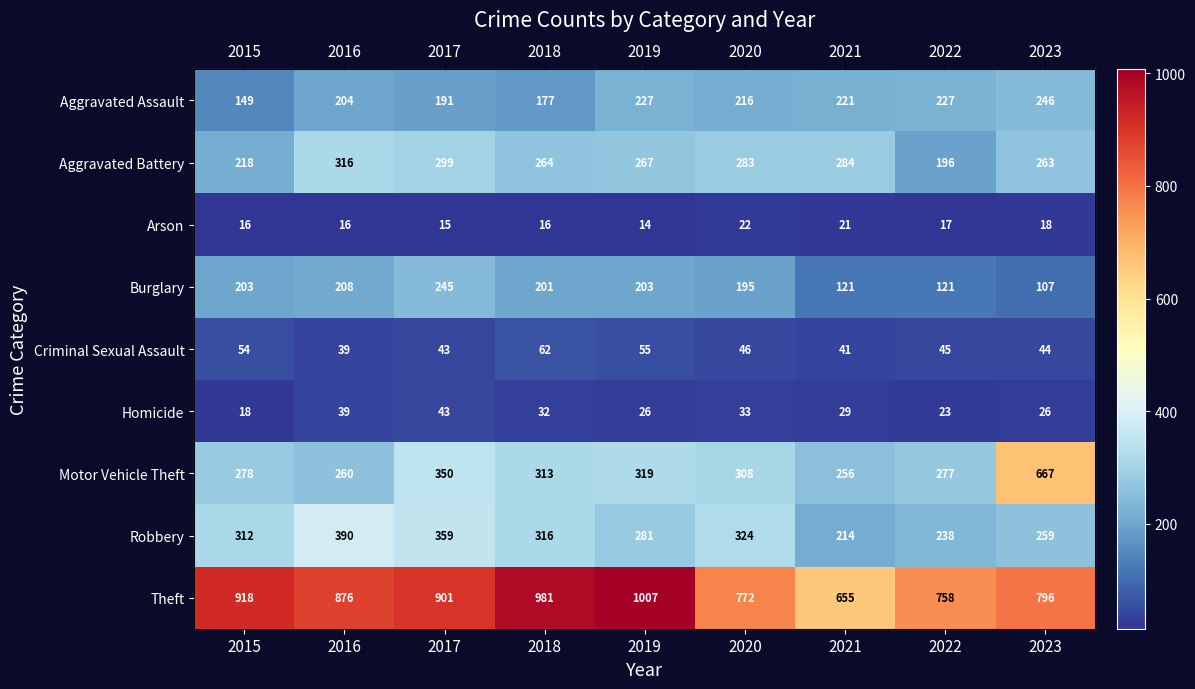

At which category does the chart reach its minimum across all series?

2019